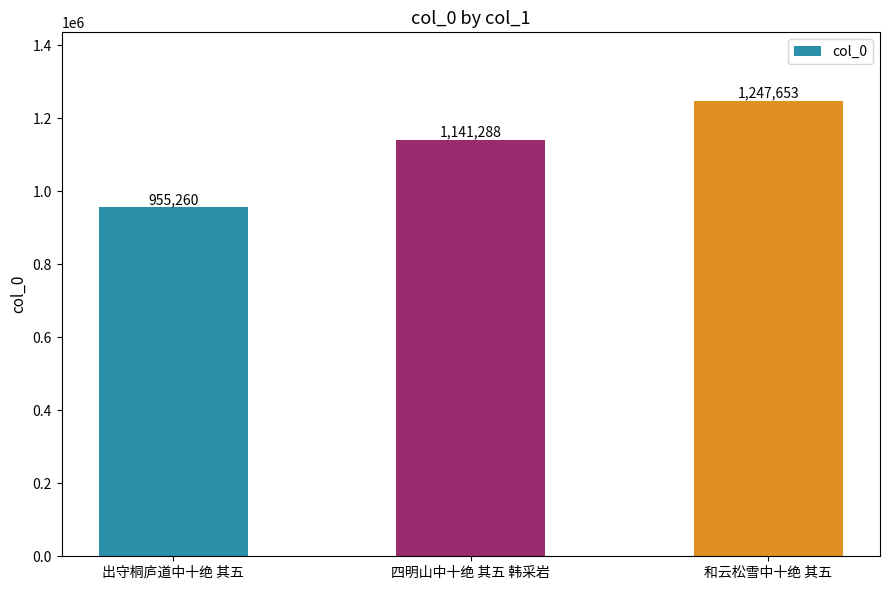

What is the difference between the maximum and minimum values?

292393